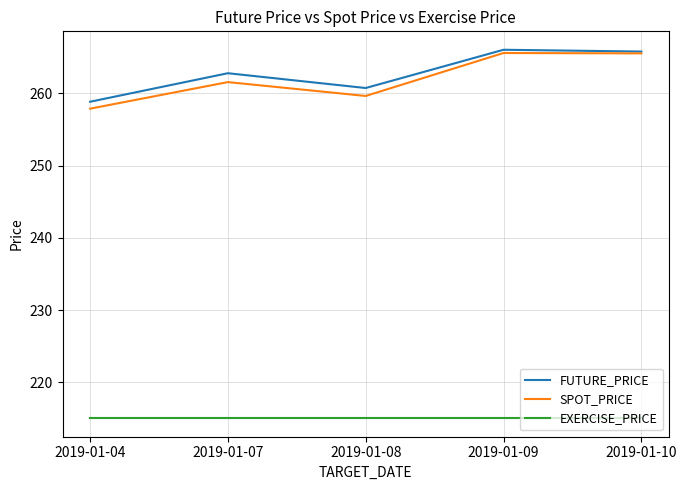

True or false: EXERCISE_PRICE has more than 2 points higher than both neighbors.

False